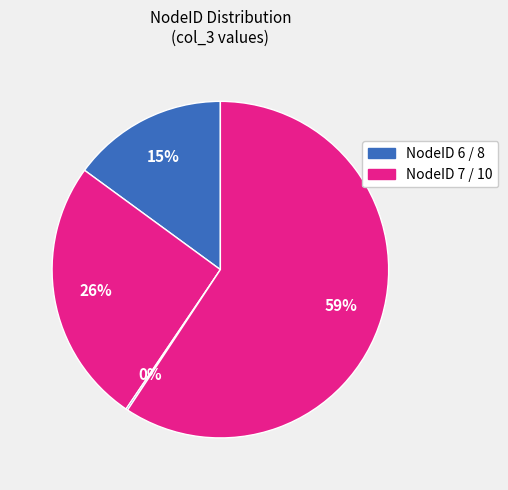

Is there any slice that represents more than half of the pie?

Yes